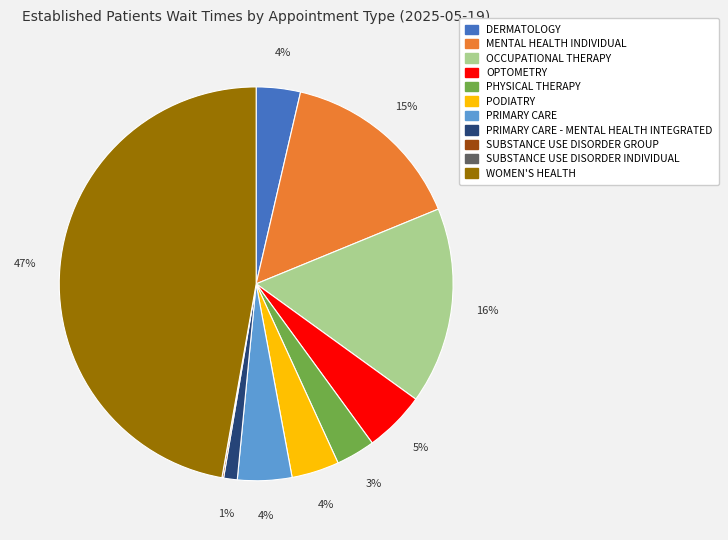

Is there any slice that represents more than half of the pie?

No